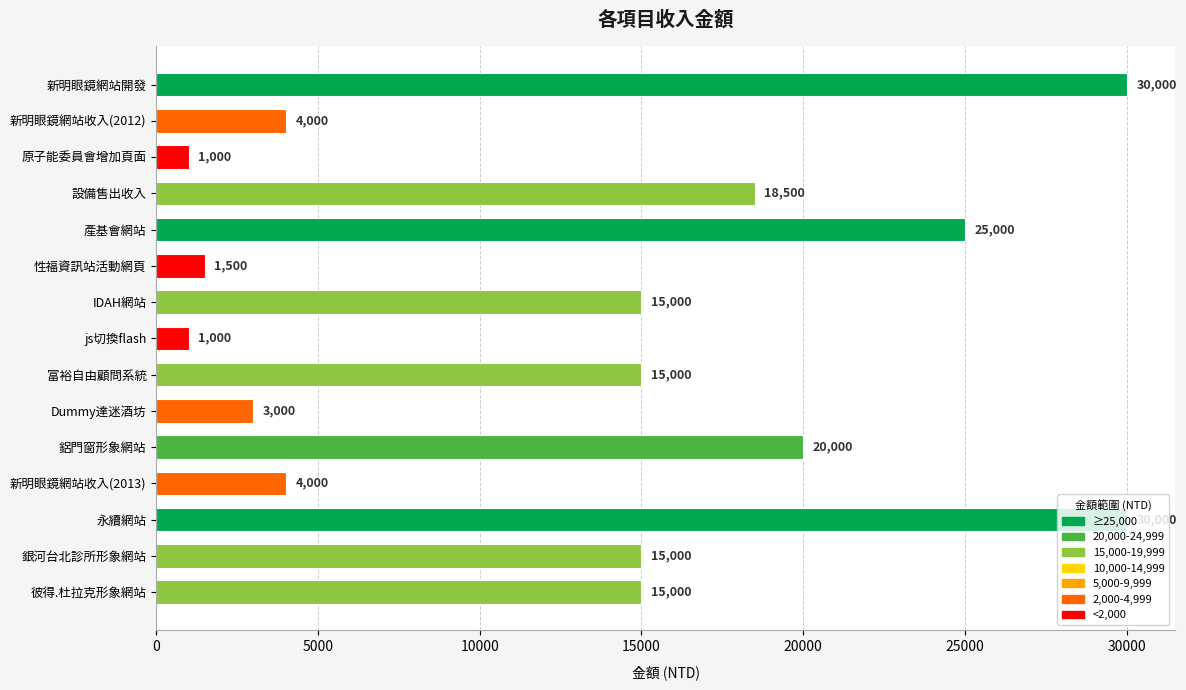

How many data points are less than 15000?

6